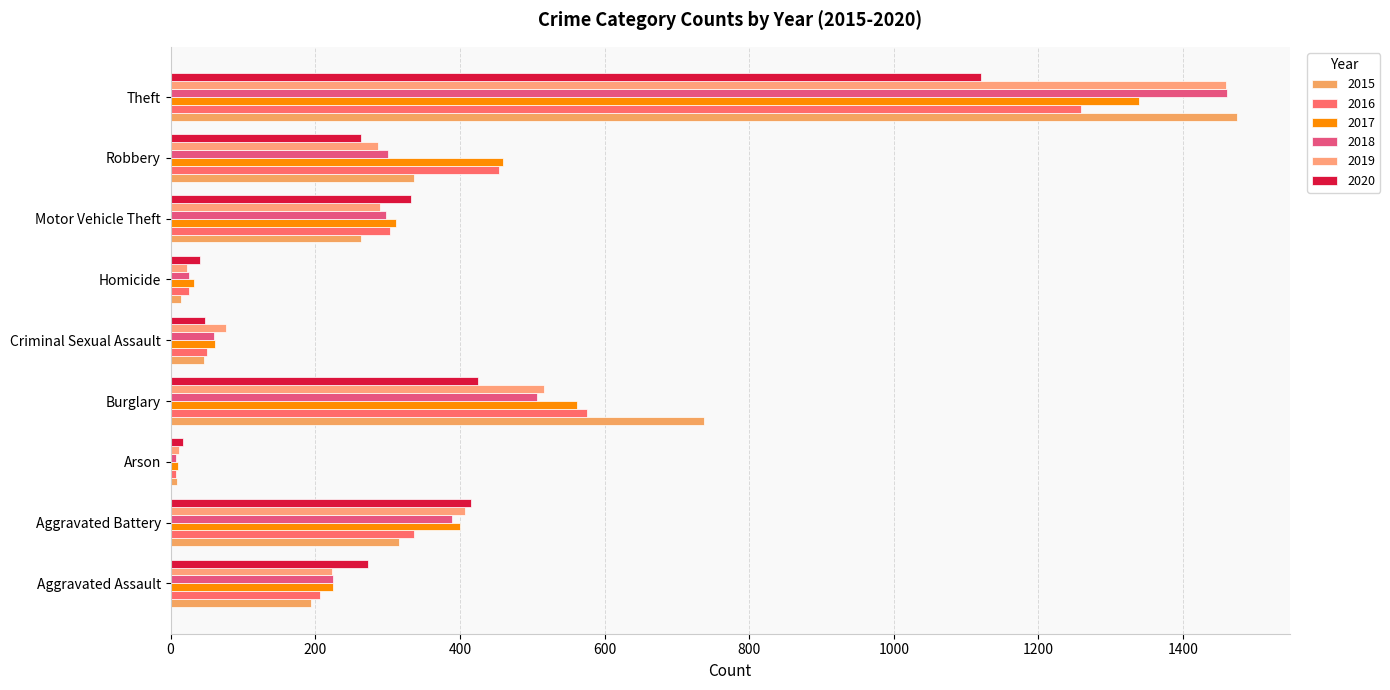

How many categories are shown in the chart?

9